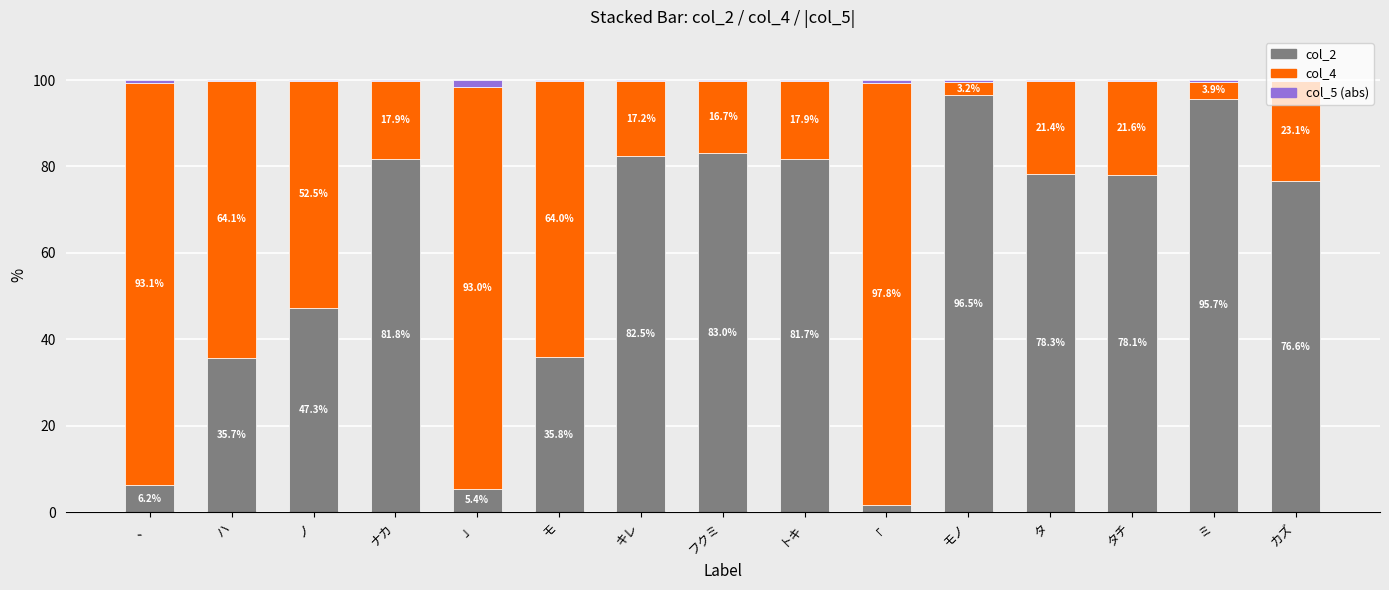

The col_2 series shows 78.1 at タチ. True or false?

True